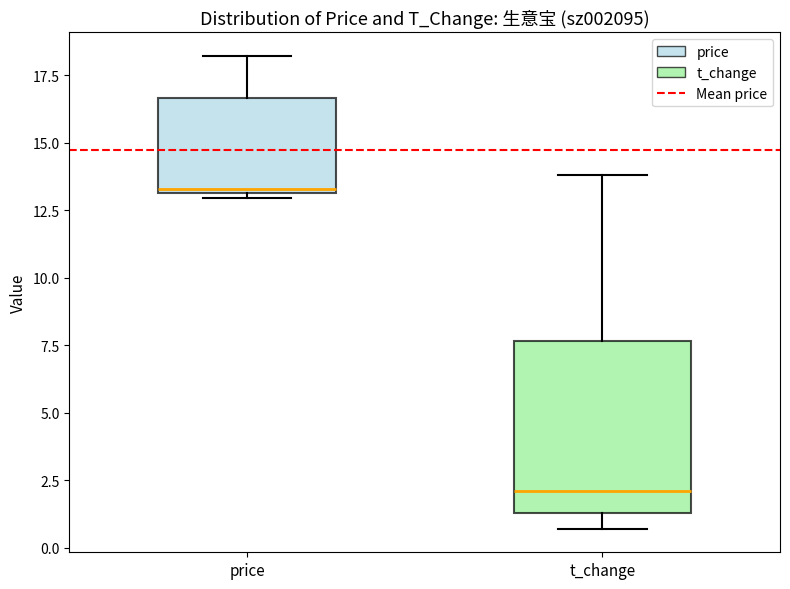

Comparing the boxes themselves (not the whiskers), which one is the tallest?

t_change